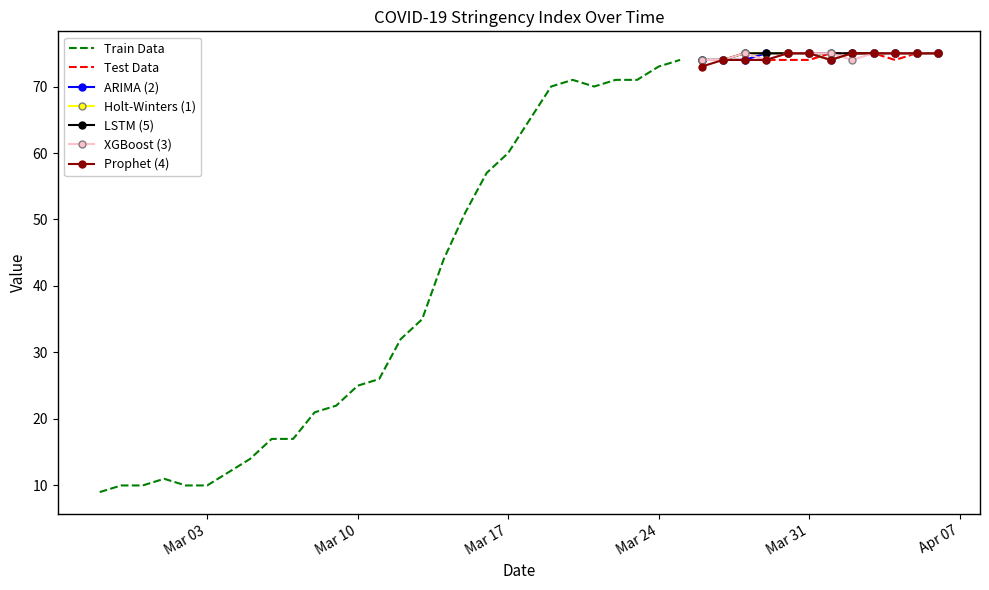

What is the ratio of the value at 2020-03-27 to the value at 2020-03-29?

1.0